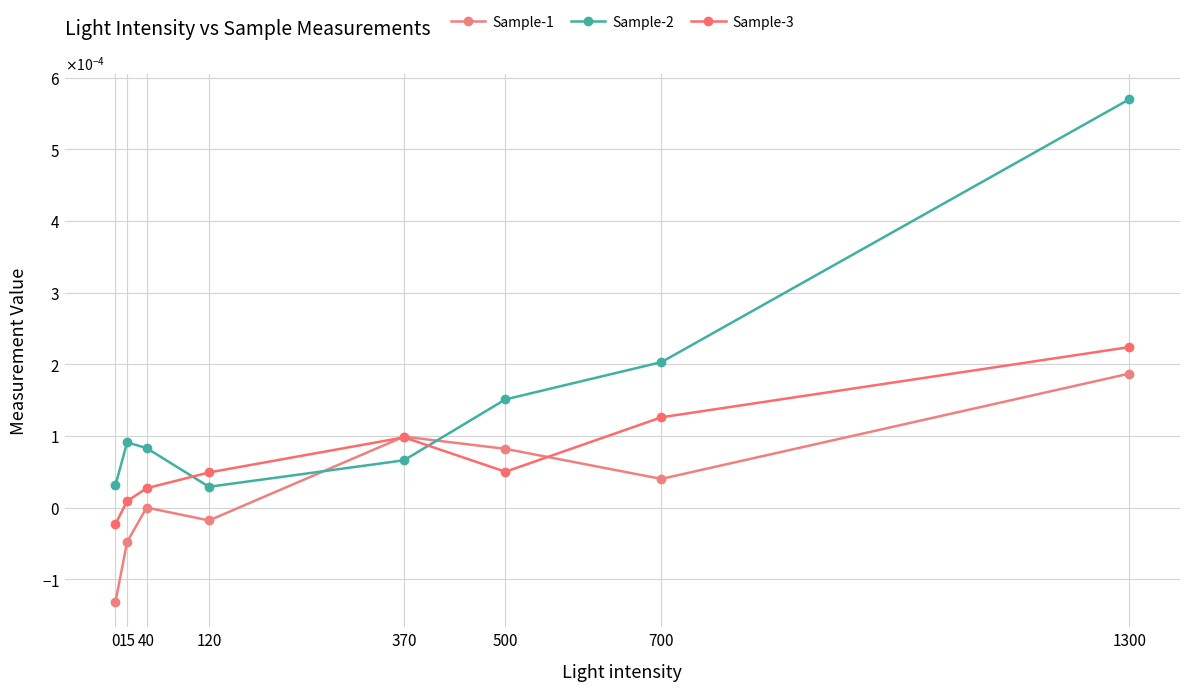

List the series in order of their overall mean, lowest first.

Sample-1, Sample-3, Sample-2